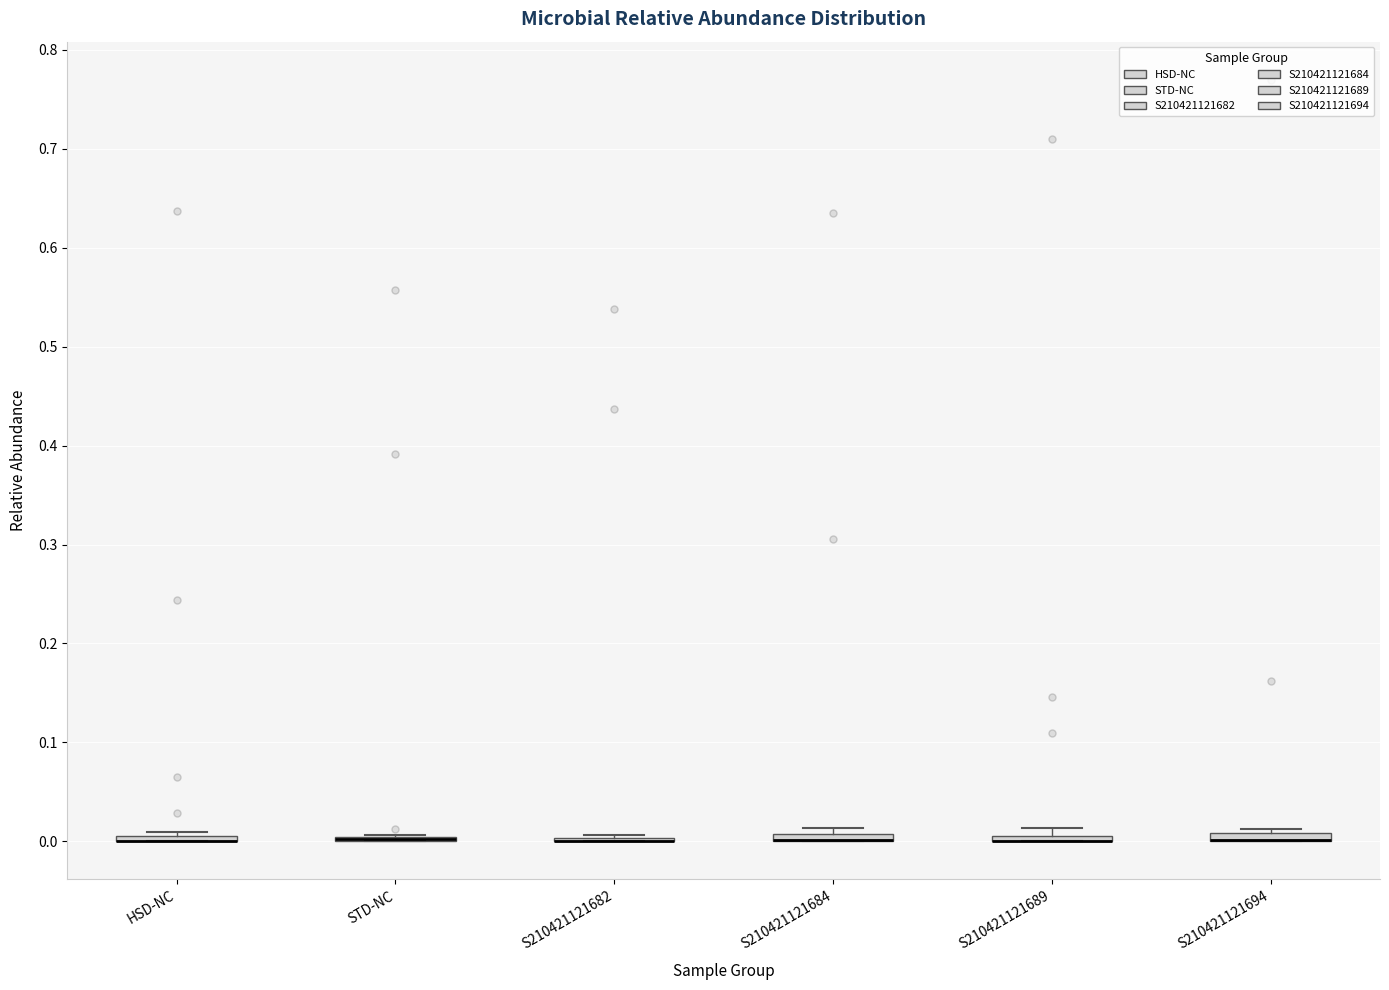

Where is the lower edge of the box for S210421121689 on the y-axis? The values are not printed on the chart, so give them approximately, as read against the axis.

0.00